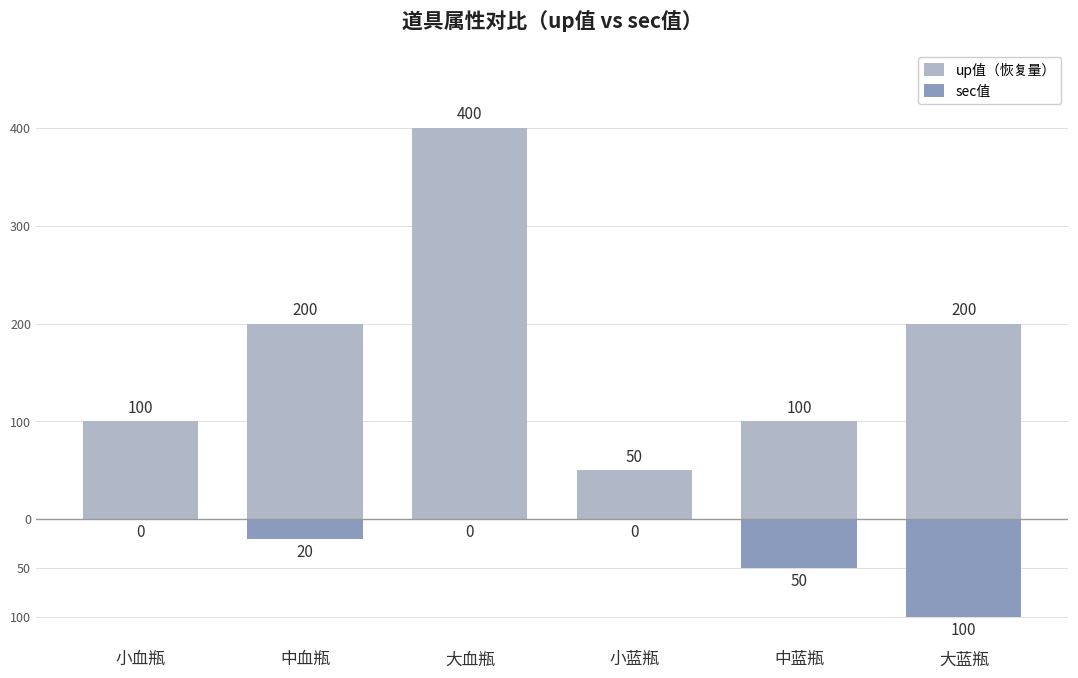

What is the label of the 1st bar from the right?

大蓝瓶